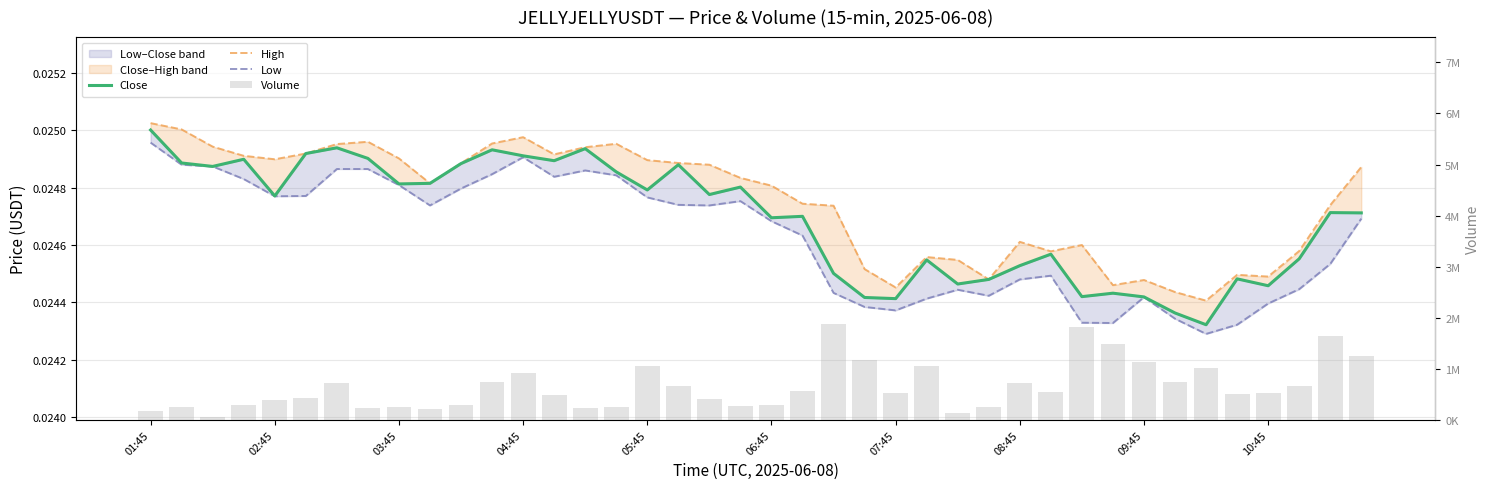

Which series has the largest total across all categories?

Volume